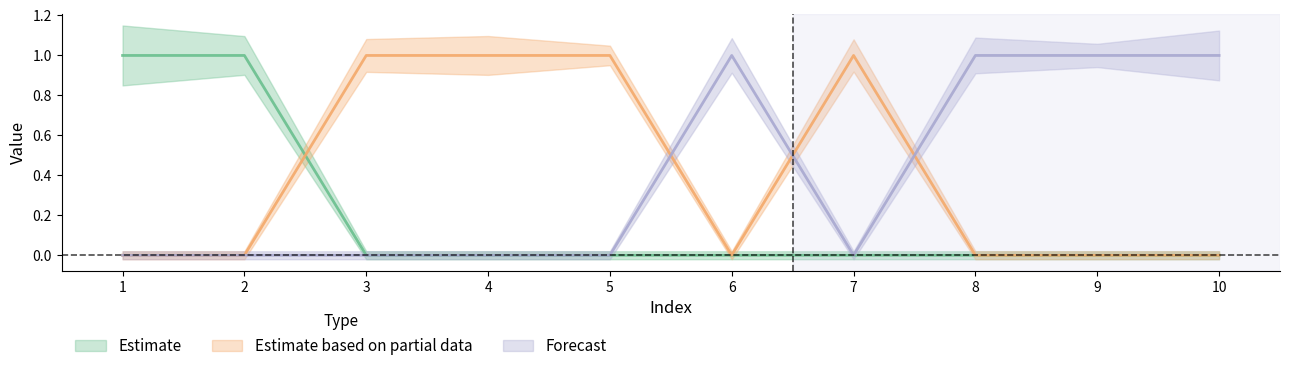

Reading right to left, list all the values displayed in this chart.

col_3: 1	1	1	0	1	0	0	0	0	0
col_1: 0	0	0	0	0	0	0	0	1	1
col_2: 0	0	0	1	0	1	1	1	0	0